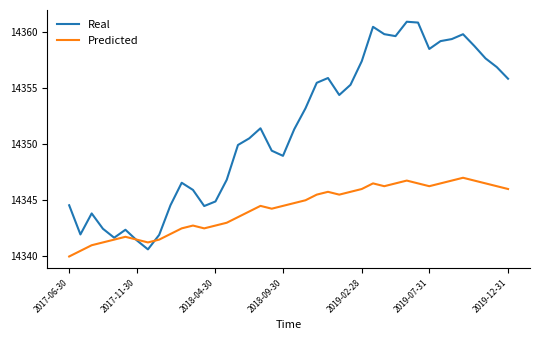

What are all the series names shown in the legend?

Real, Predicted